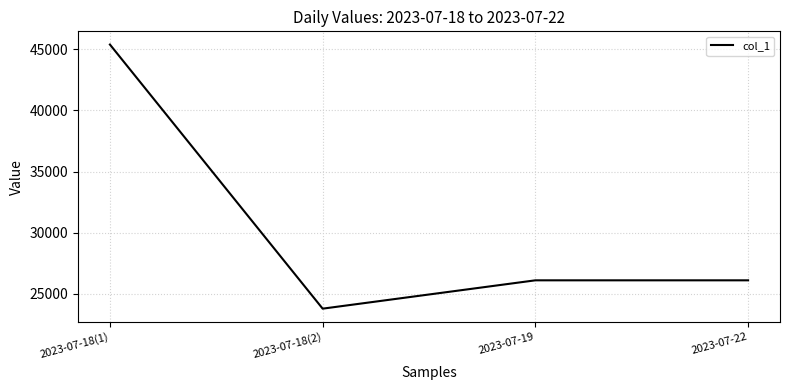

At which category does the chart reach its minimum across all series?

2023-07-18(2)